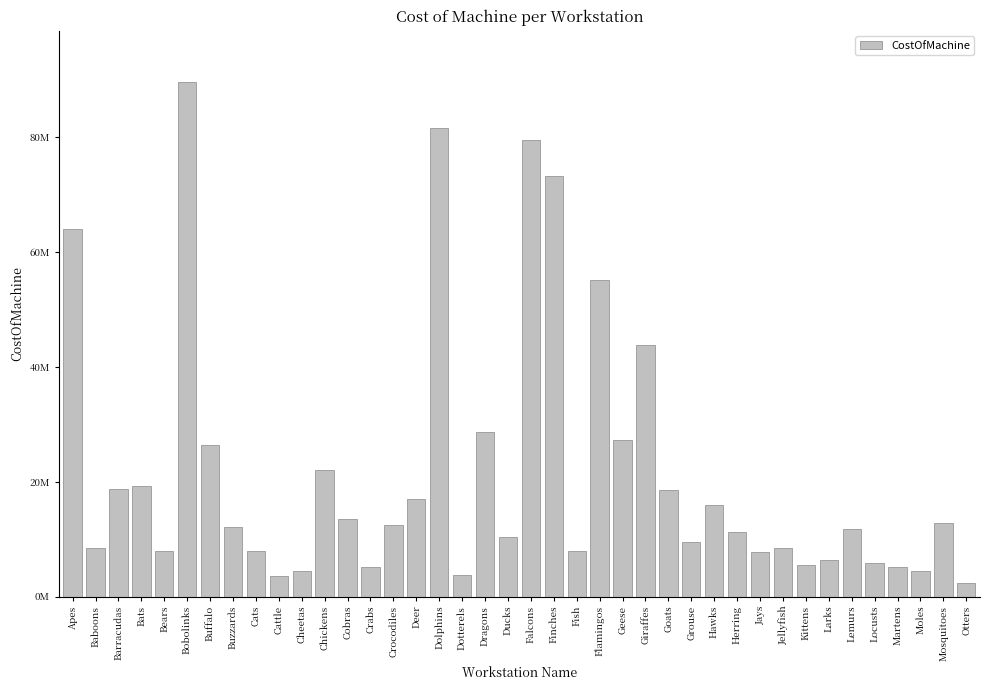

What is the difference between the values at Crocodiles and Cats?

4400000